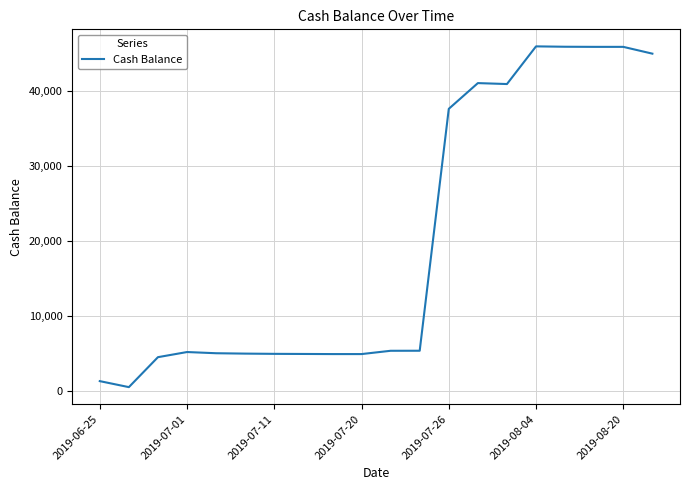

What is the difference between the maximum and minimum values?

45485.2